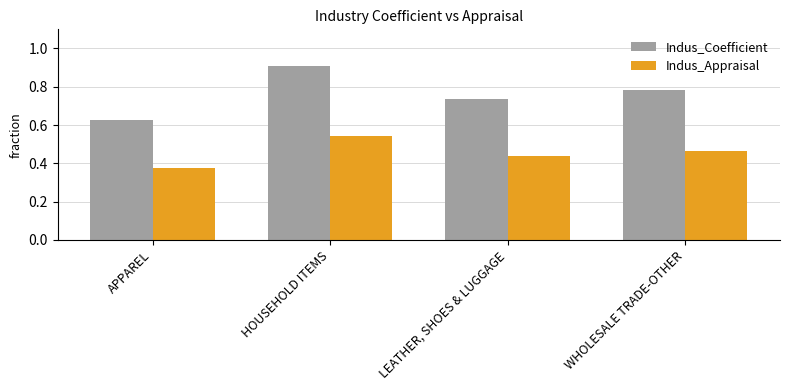

Which series has the largest total across all categories?

Indus_Coefficient